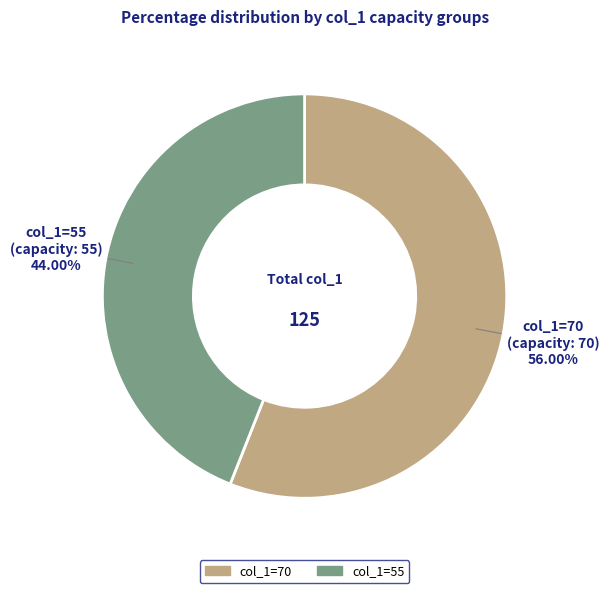

What percentage is the col_1=55 slice, to the nearest percent?

44%